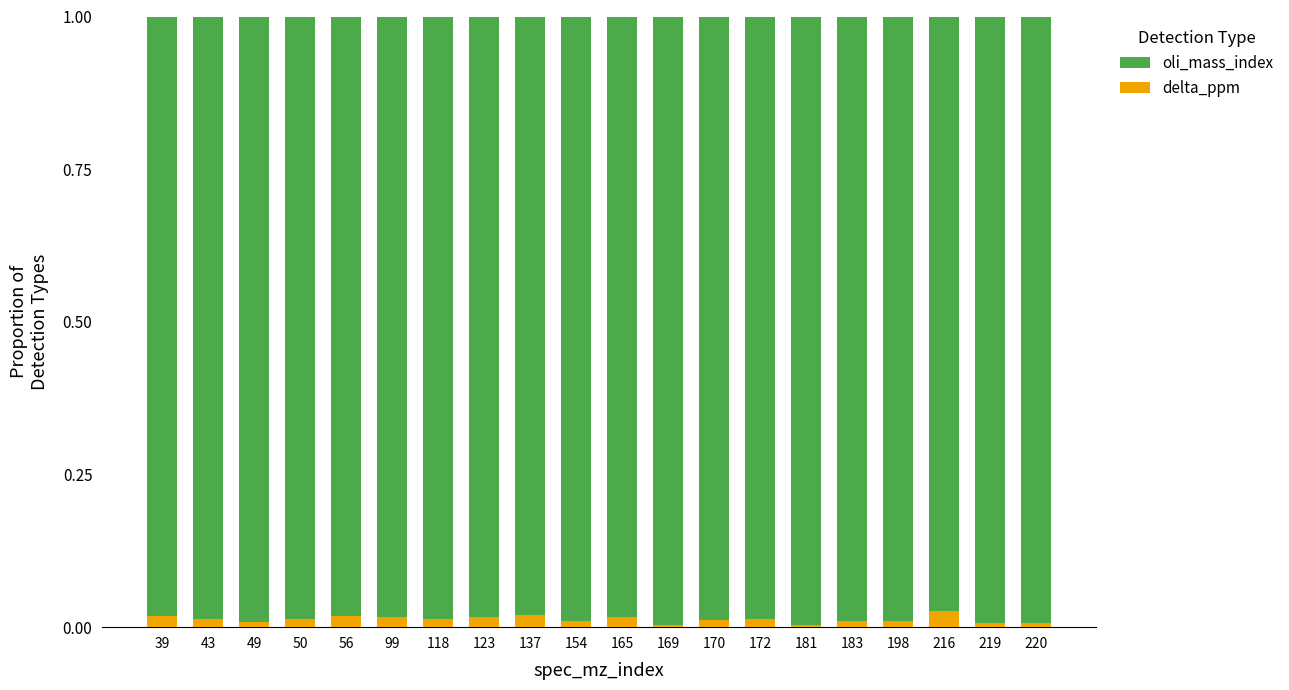

What are all the series names shown in the legend?

oli_mass_index, delta_ppm